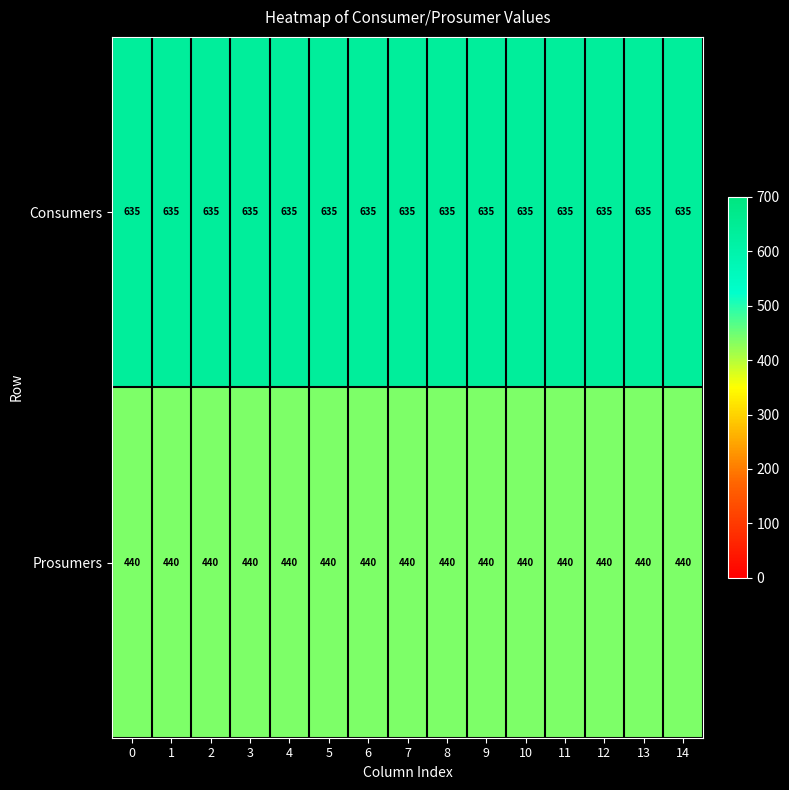

What is the spread (max minus min) of values at 9?

195